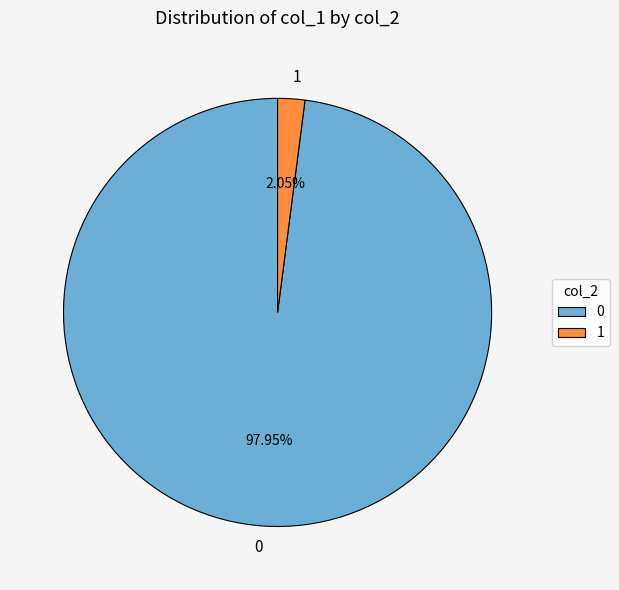

Does 1 represent more than half of the total?

No